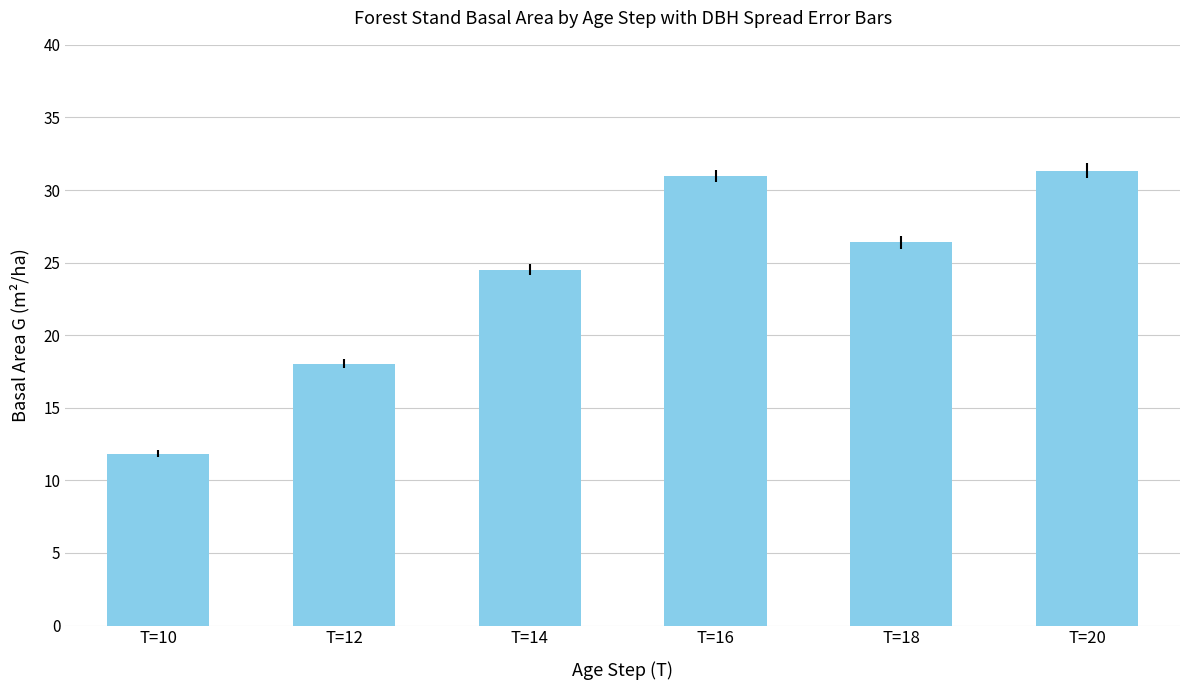

What is the difference between the second highest and second lowest values?

12.9